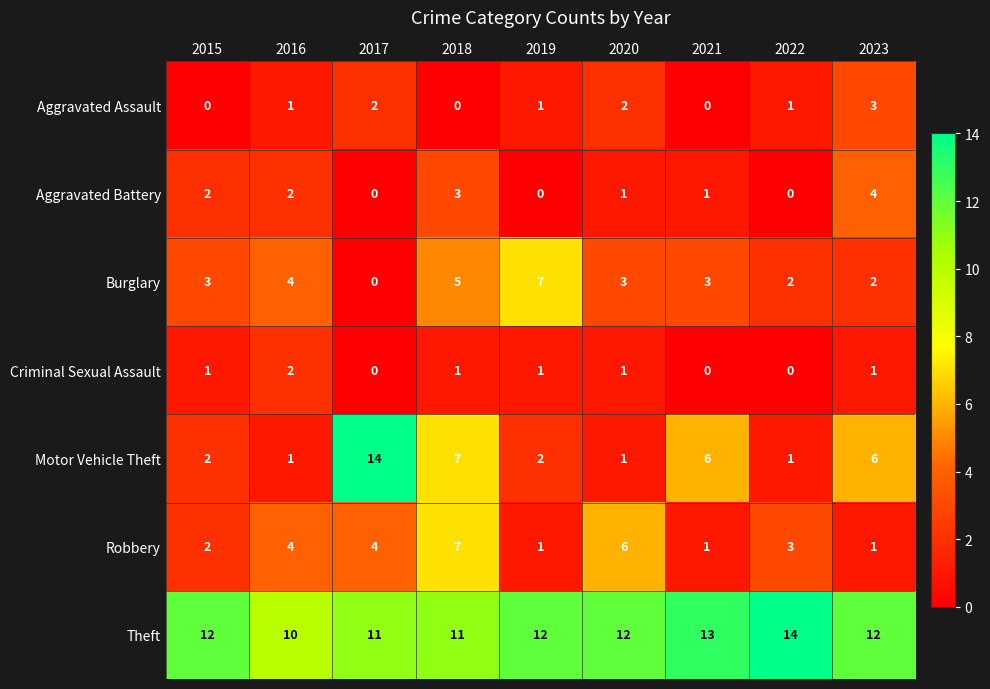

What is the sum of all Aggravated Battery values?

13